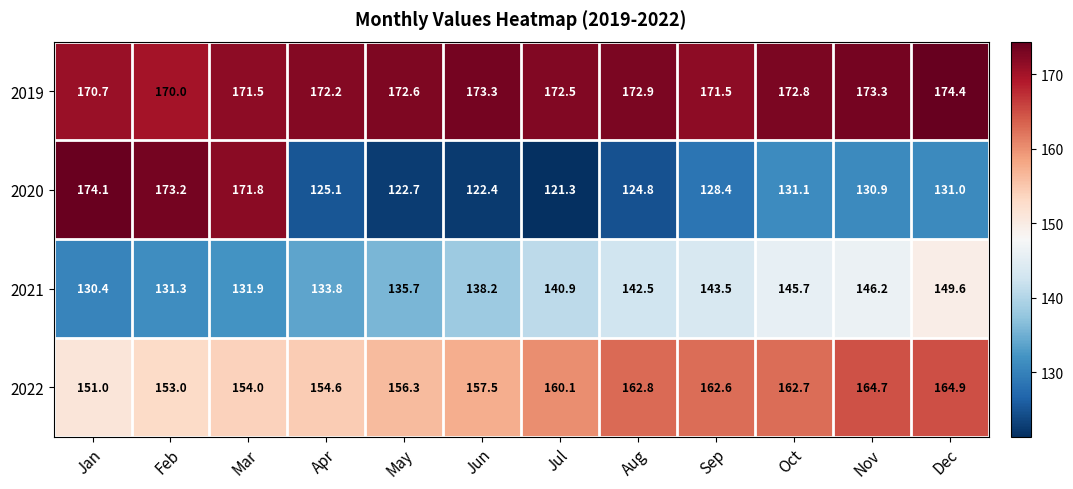

At Nov, list the series in order from smallest to largest.

2020, 2021, 2022, 2019